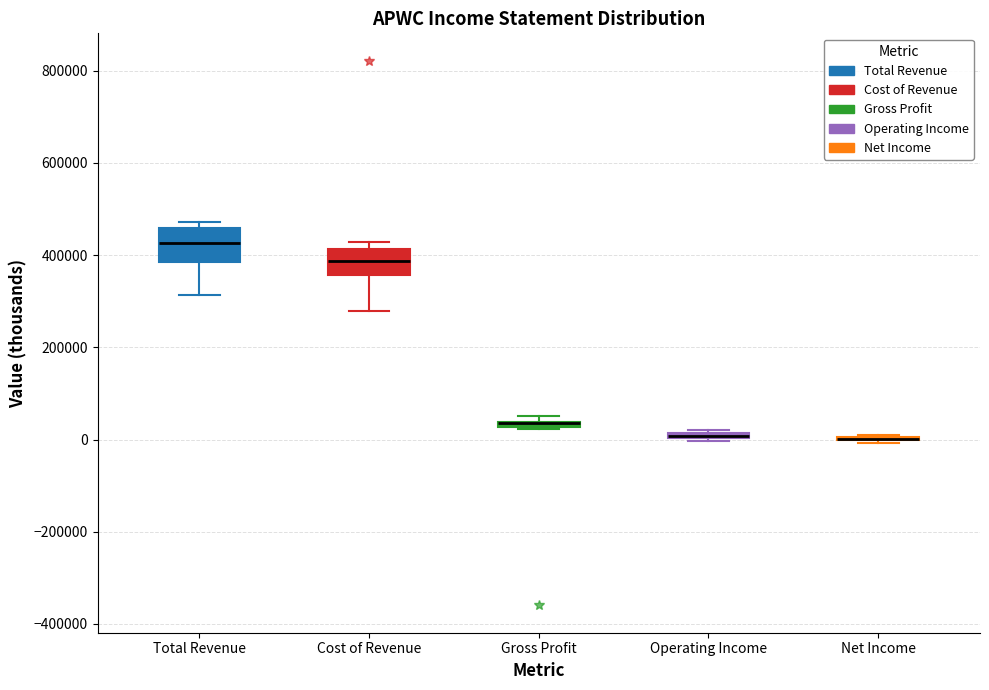

Where is the lower edge of the box for Total Revenue on the y-axis? The values are not printed on the chart, so give them approximately, as read against the axis.

380000